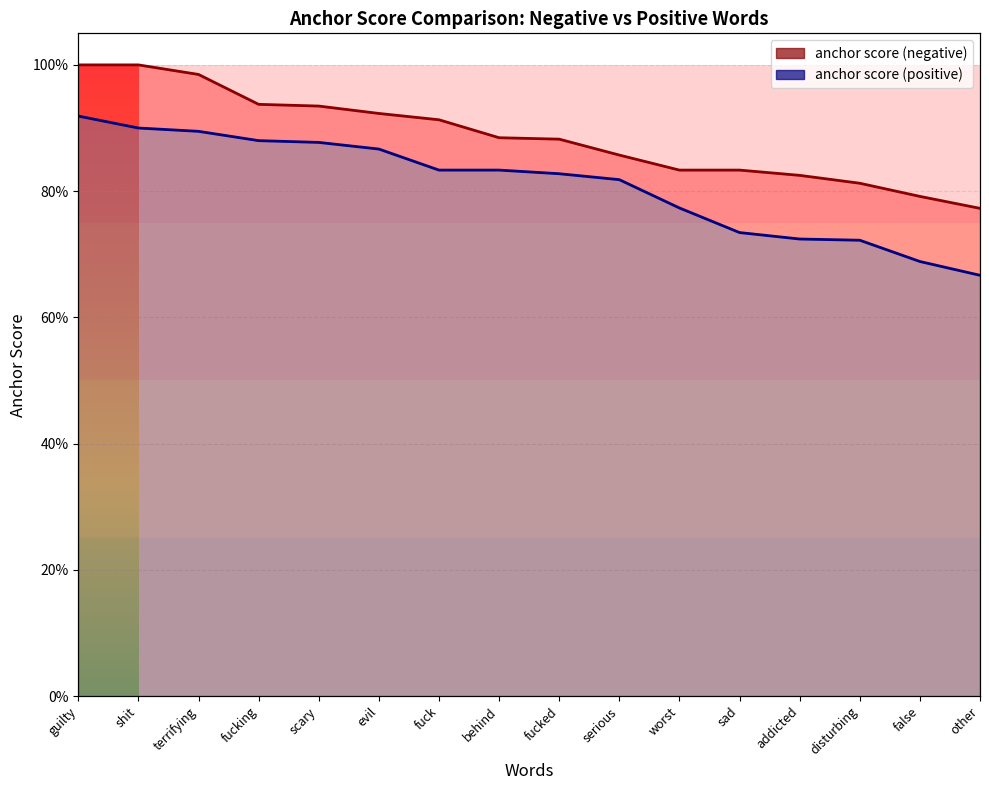

Which series changed the most between shit and addicted?

anchor score (positive)